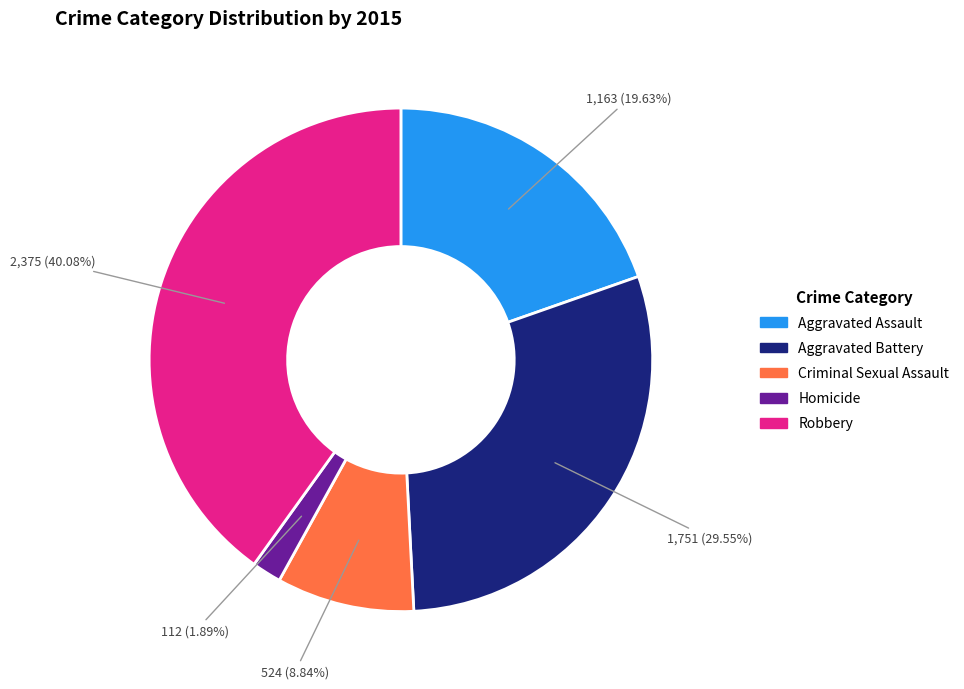

Rank the categories by value from highest to lowest.

Robbery, Aggravated Battery, Aggravated Assault, Criminal Sexual Assault, Homicide